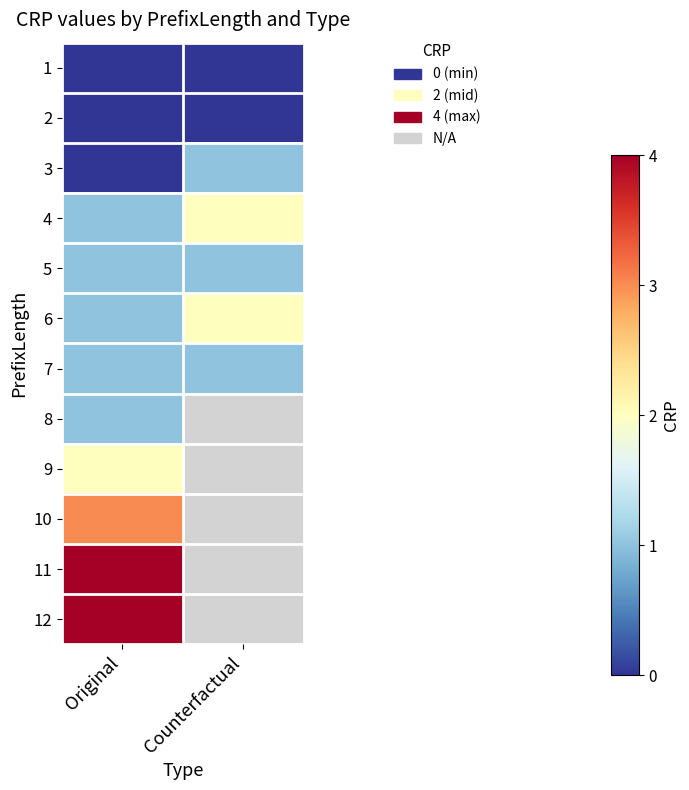

Count the number of data series in this chart.

12